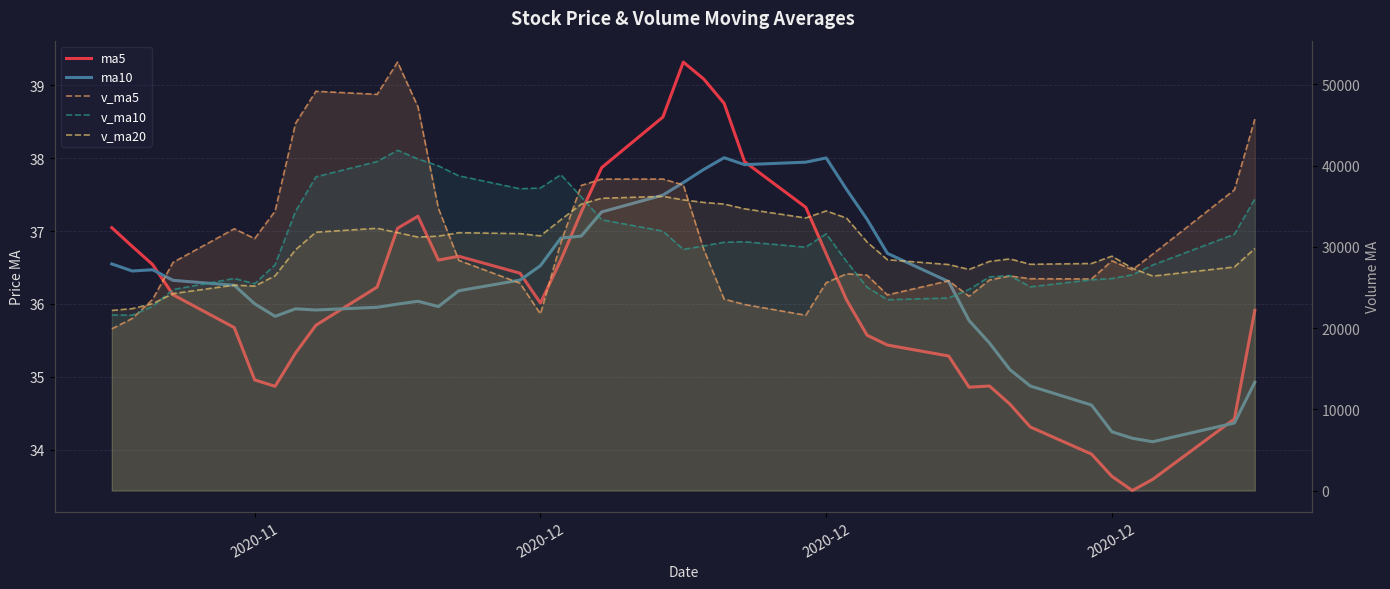

What is the sum of all ma10 values?

1450.0